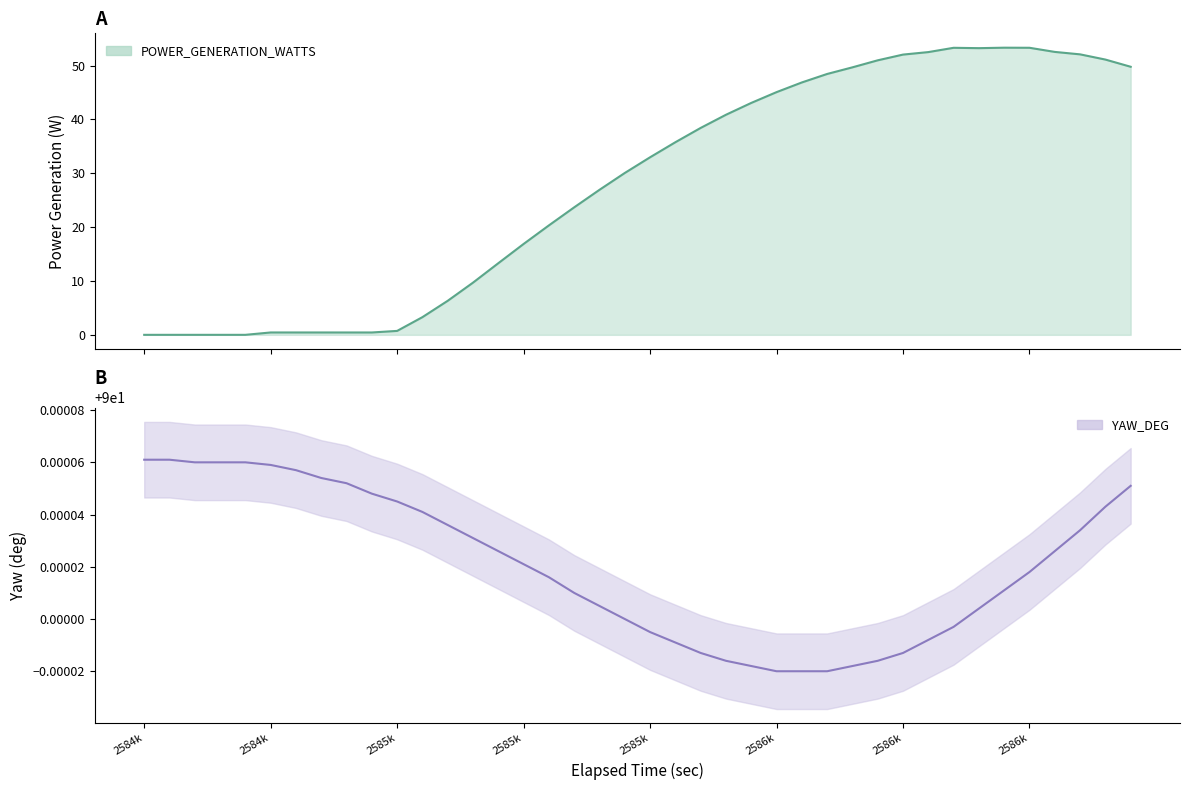

How many values in the POWER_GENERATION_WATTS series are below 32?

20